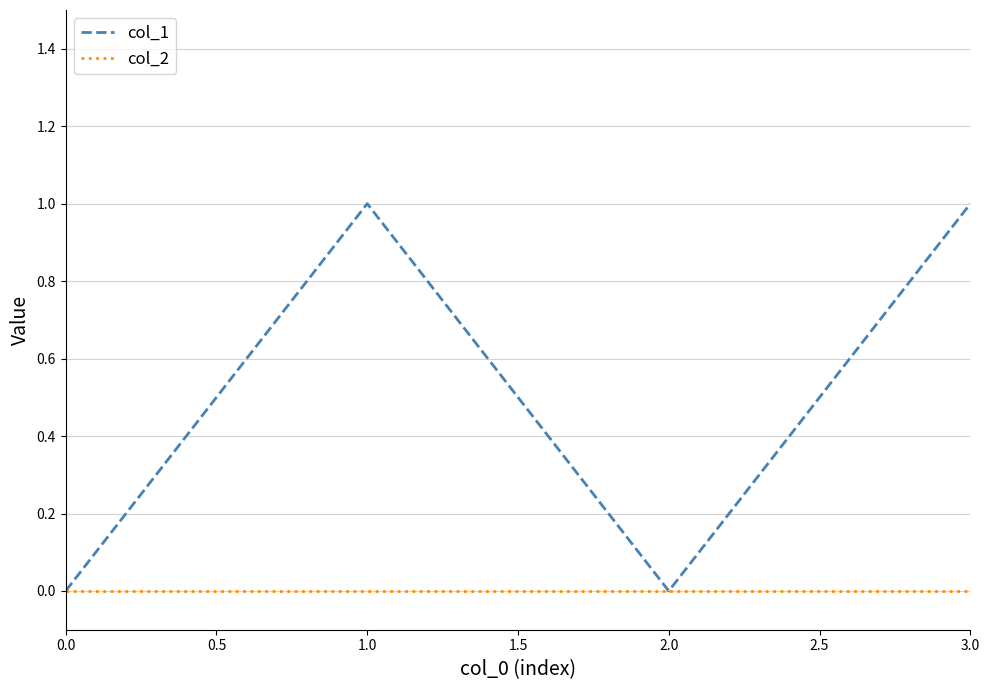

True or false: col_1 has more than 2 interior local peaks.

False